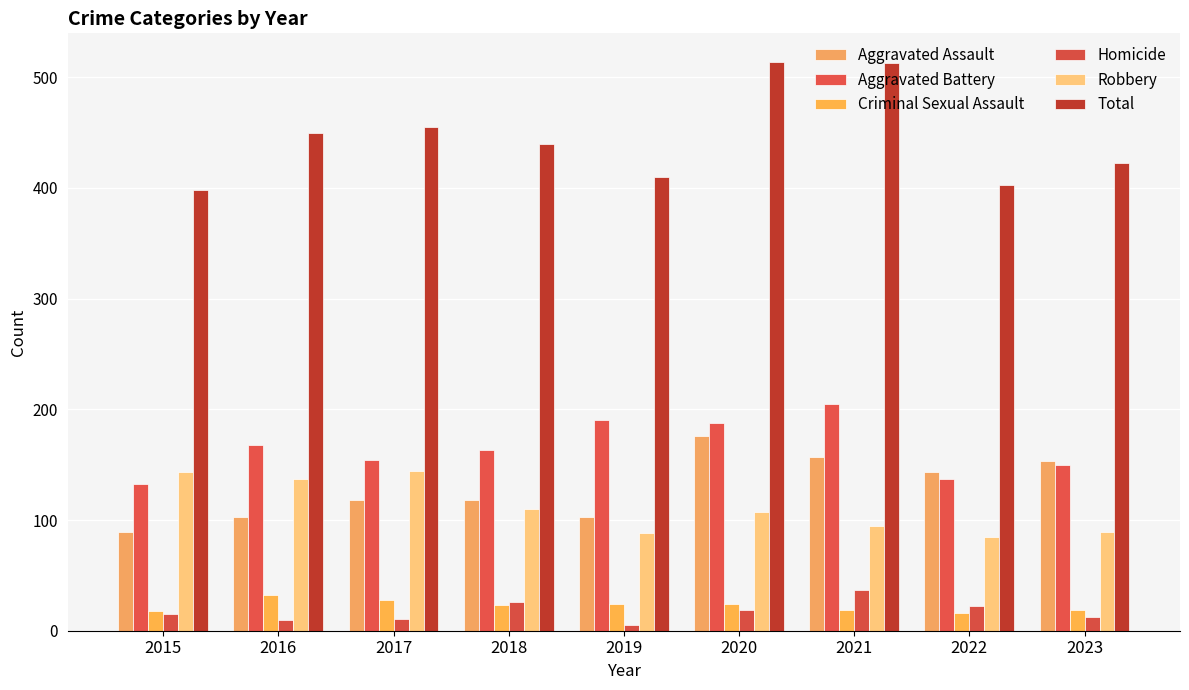

At which label does Criminal Sexual Assault first exceed 23?

2016